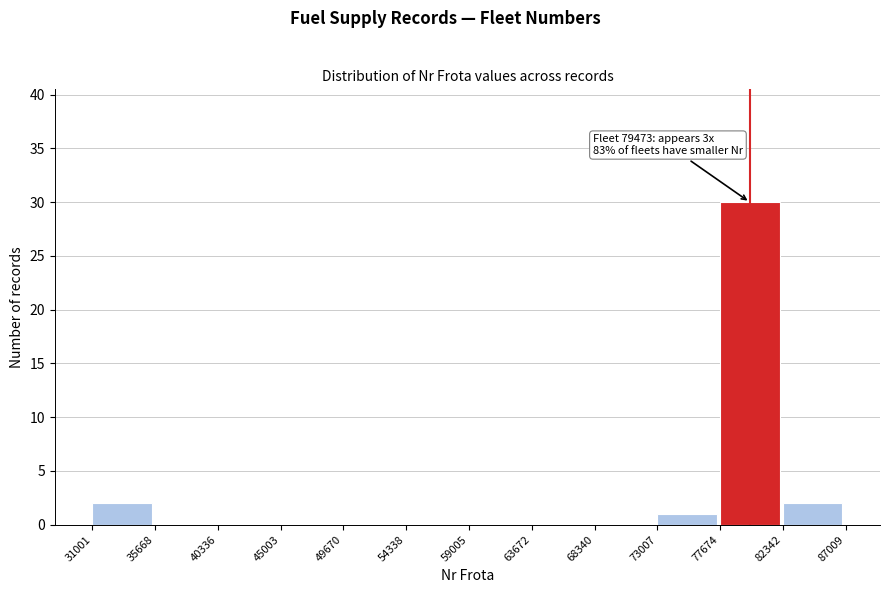

Over which range of the x-axis is the bar tallest?

77674 to 82342